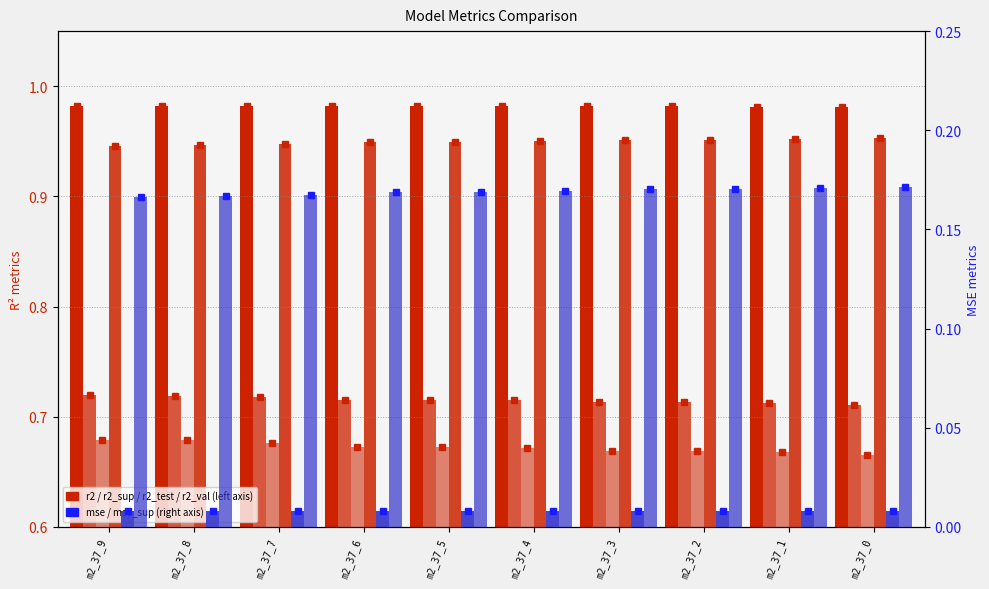

Reading left to right, what are all the values shown in this chart?

r2: m2_37_9=1.0	m2_37_8=1.0	m2_37_7=1.0	m2_37_6=1.0	m2_37_5=1.0	m2_37_4=1.0	m2_37_3=1.0	m2_37_2=1.0	m2_37_1=1.0	m2_37_0=1.0
r2_sup: m2_37_9=0.7	m2_37_8=0.7	m2_37_7=0.7	m2_37_6=0.7	m2_37_5=0.7	m2_37_4=0.7	m2_37_3=0.7	m2_37_2=0.7	m2_37_1=0.7	m2_37_0=0.7
r2_test: m2_37_9=0.7	m2_37_8=0.7	m2_37_7=0.7	m2_37_6=0.7	m2_37_5=0.7	m2_37_4=0.7	m2_37_3=0.7	m2_37_2=0.7	m2_37_1=0.7	m2_37_0=0.7
r2_val: m2_37_9=0.9	m2_37_8=0.9	m2_37_7=0.9	m2_37_6=0.9	m2_37_5=0.9	m2_37_4=1.0	m2_37_3=1.0	m2_37_2=1.0	m2_37_1=1.0	m2_37_0=1.0
mse: m2_37_9=0.0	m2_37_8=0.0	m2_37_7=0.0	m2_37_6=0.0	m2_37_5=0.0	m2_37_4=0.0	m2_37_3=0.0	m2_37_2=0.0	m2_37_1=0.0	m2_37_0=0.0
mse_sup: m2_37_9=0.2	m2_37_8=0.2	m2_37_7=0.2	m2_37_6=0.2	m2_37_5=0.2	m2_37_4=0.2	m2_37_3=0.2	m2_37_2=0.2	m2_37_1=0.2	m2_37_0=0.2